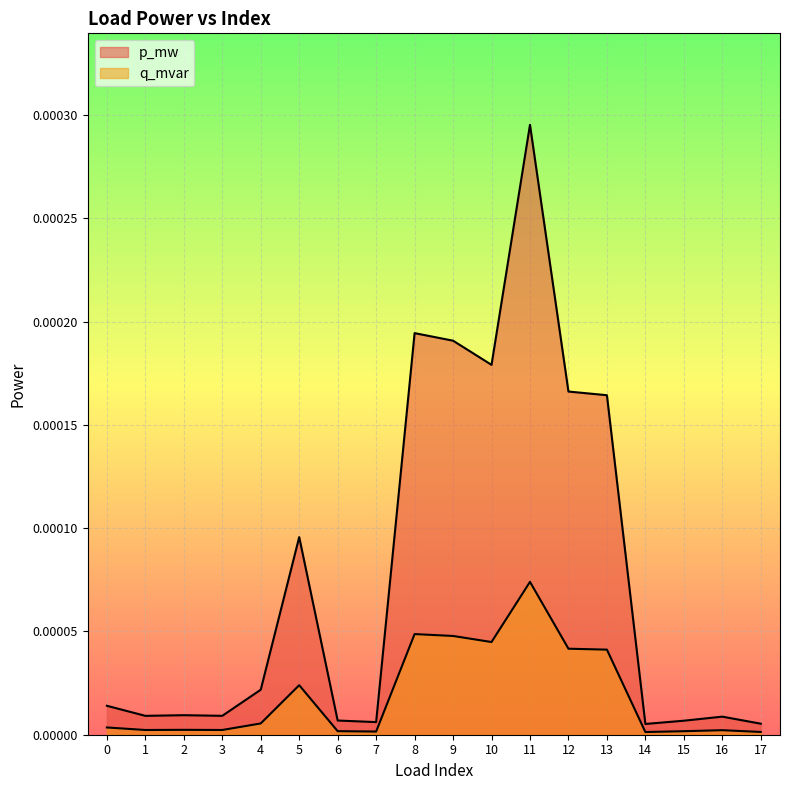

Does the chart display data point markers on the line(s)?

No